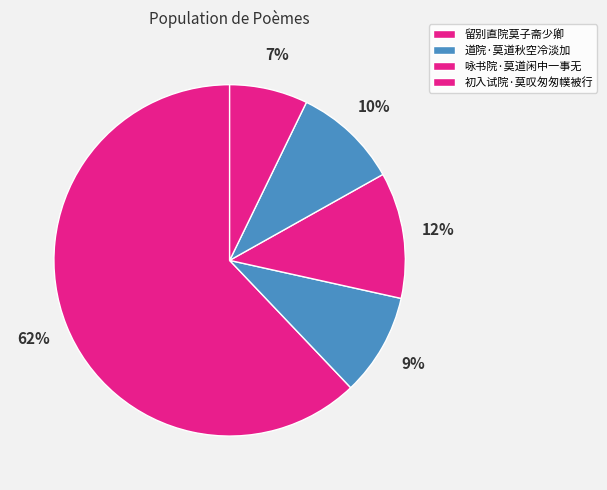

Which slice is the smallest?

初入试院·莫叹匆匆幞被行